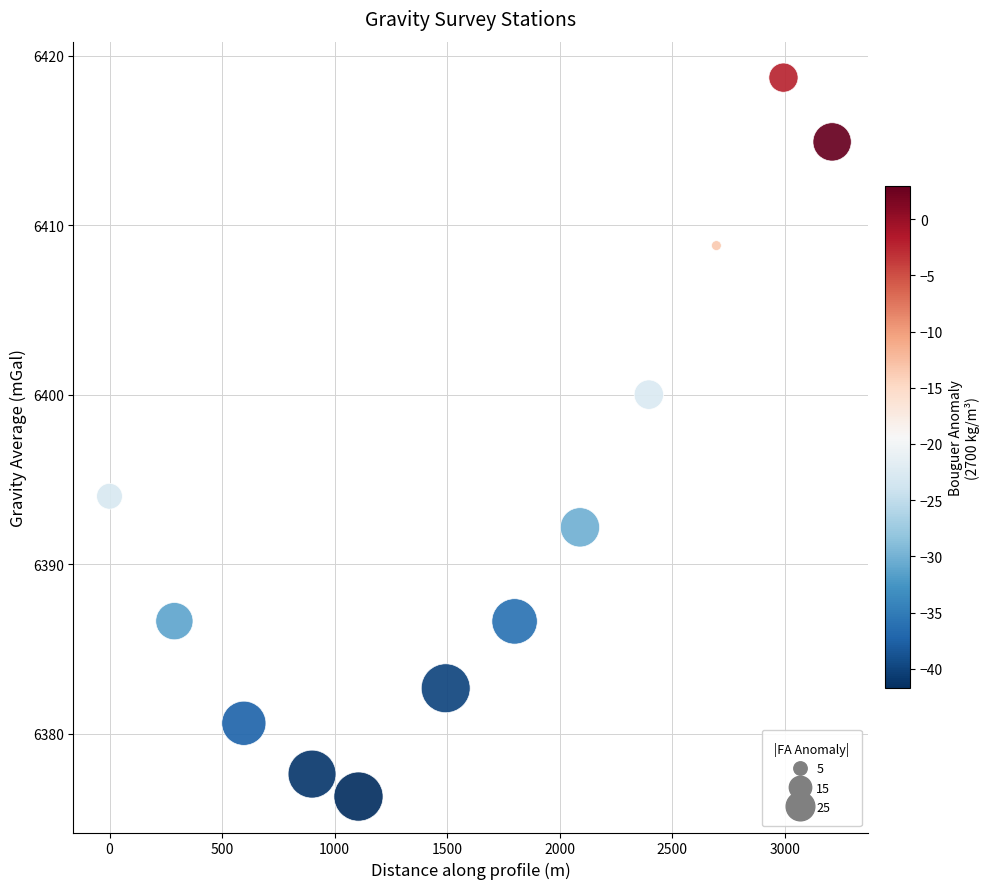

What is the average Y value?

6393.3